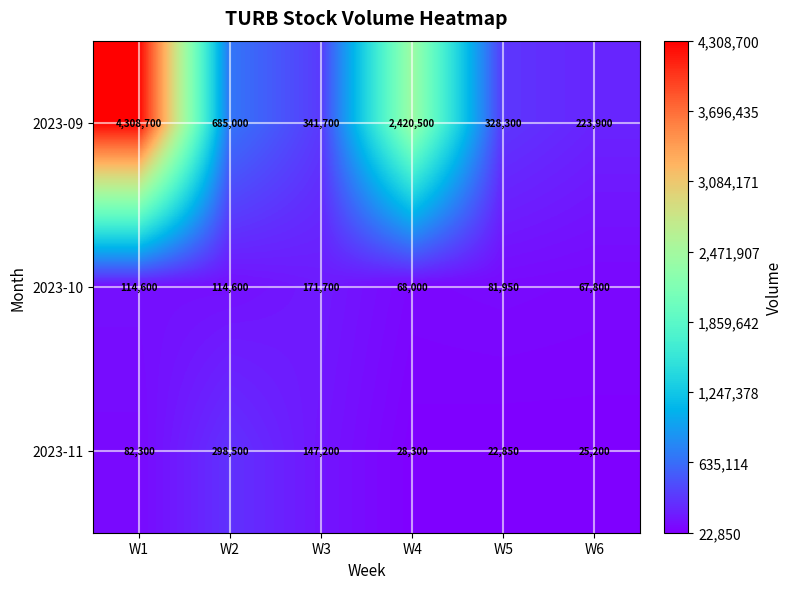

What is the maximum value shown in the chart?

4308700